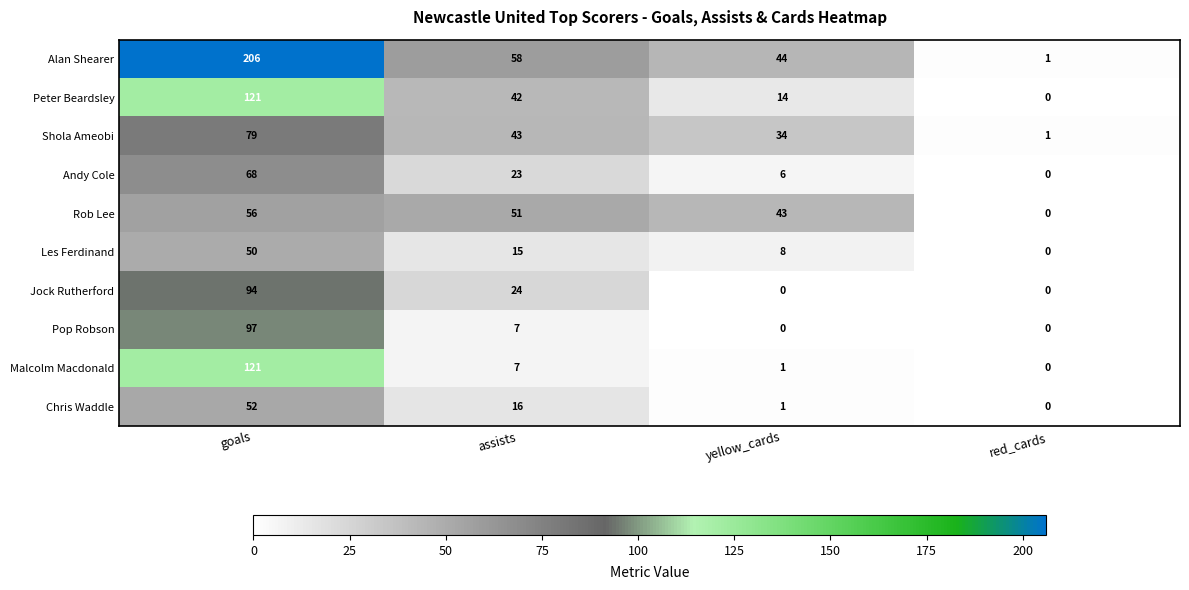

What is the difference between the second highest and second lowest values in the Rob Lee series?

8